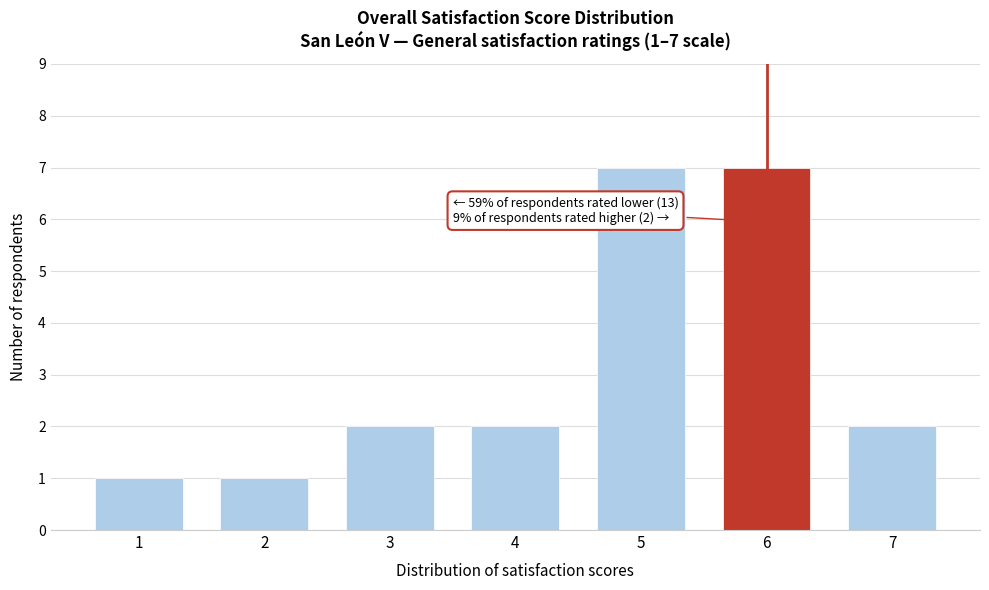

Reading right to left, list all the values displayed in this chart.

7=2	6=7	5=7	4=2	3=2	2=1	1=1